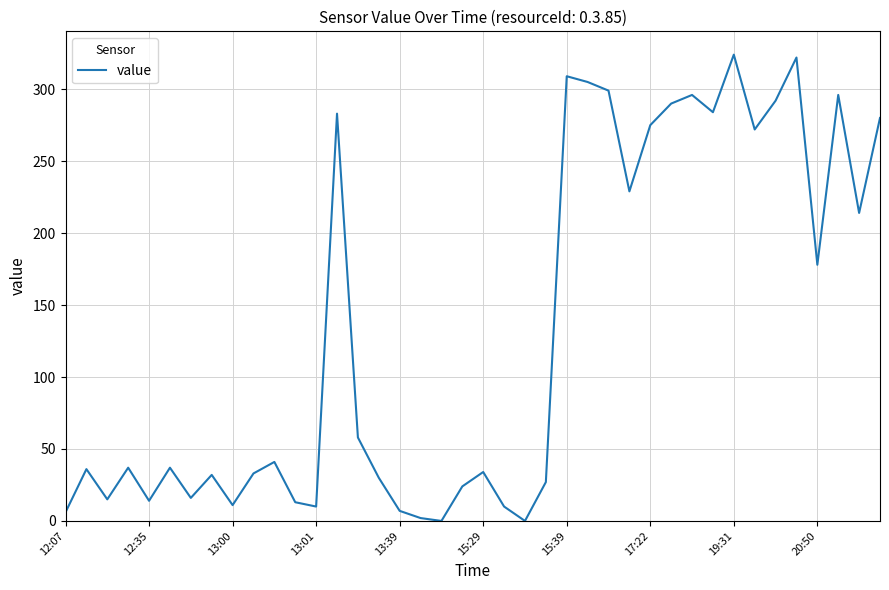

What is the maximum value shown in the chart?

324